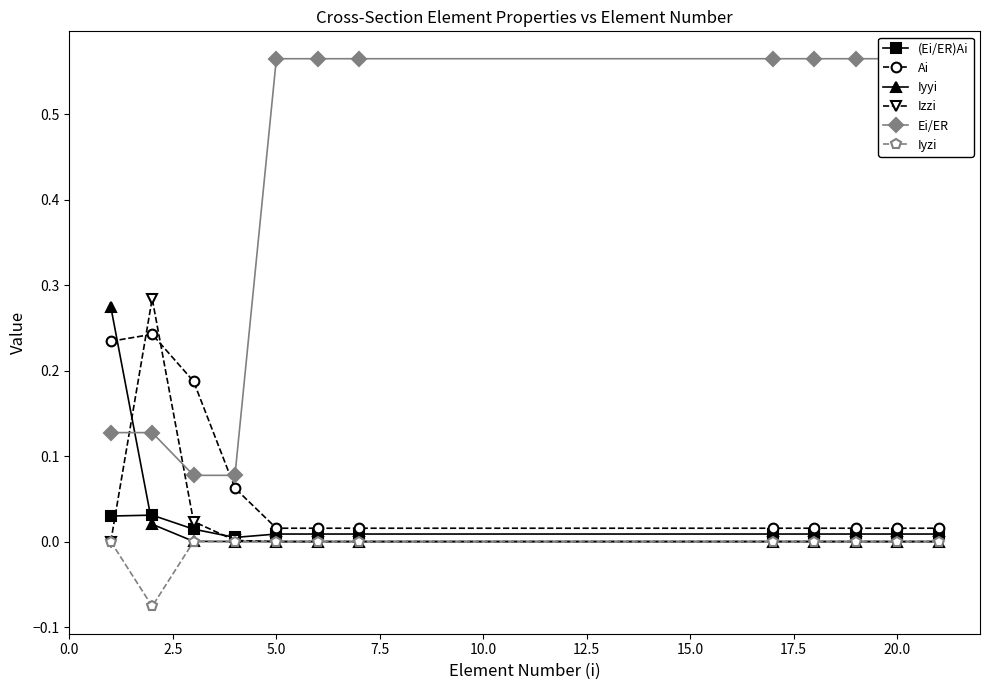

What is the spread (max minus min) of values at 20.0?

0.6